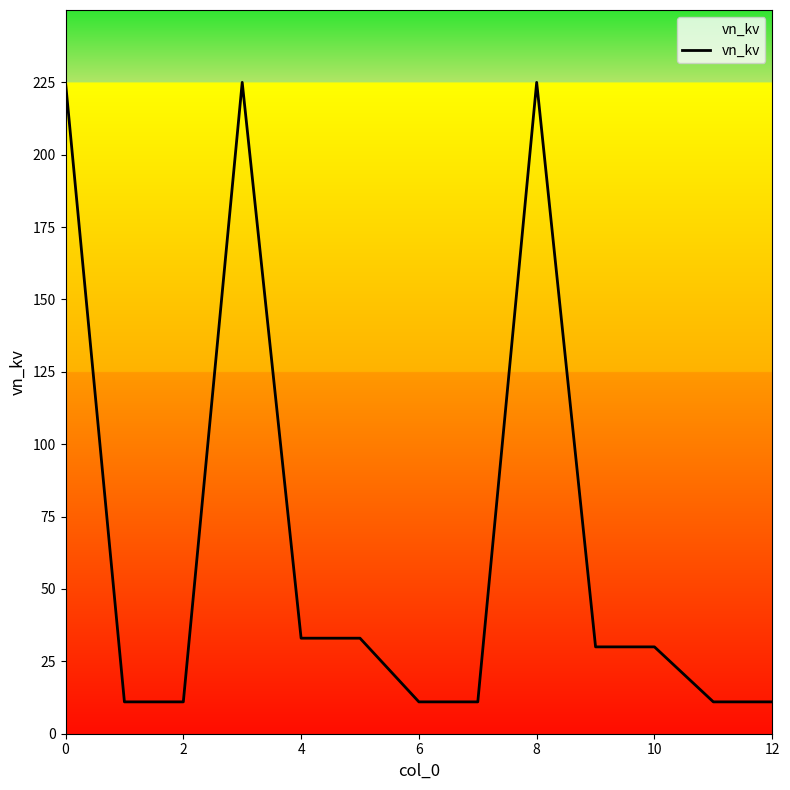

What is the minimum value shown in the chart?

11